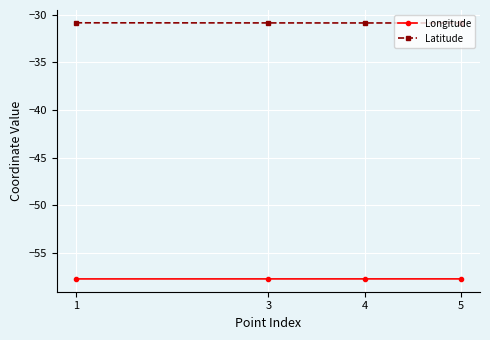

What are all the series names shown in the legend?

Longitude, Latitude